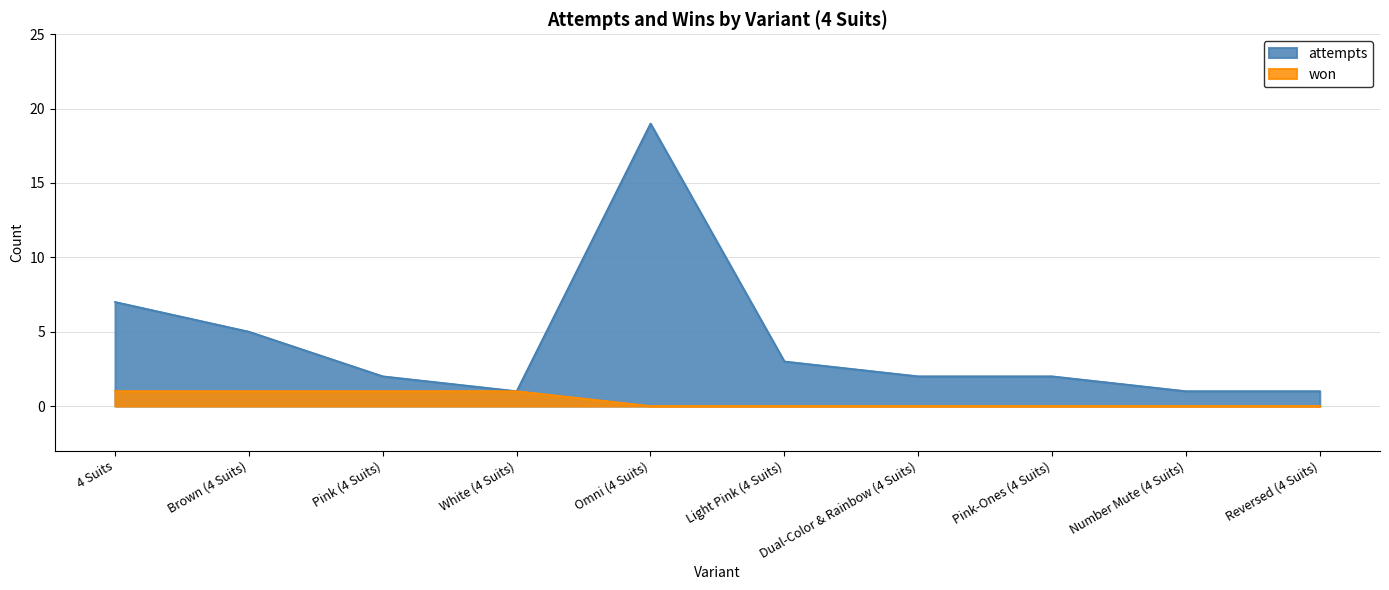

Reading left to right, what are all the values shown in this chart?

attempts: 4 Suits=7	Brown (4 Suits)=5	Pink (4 Suits)=2	White (4 Suits)=1	Omni (4 Suits)=19	Light Pink (4 Suits)=3	Dual-Color & Rainbow (4 Suits)=2	Pink-Ones (4 Suits)=2	Number Mute (4 Suits)=1	Reversed (4 Suits)=1
won: 4 Suits=1	Brown (4 Suits)=1	Pink (4 Suits)=1	White (4 Suits)=1	Omni (4 Suits)=0	Light Pink (4 Suits)=0	Dual-Color & Rainbow (4 Suits)=0	Pink-Ones (4 Suits)=0	Number Mute (4 Suits)=0	Reversed (4 Suits)=0